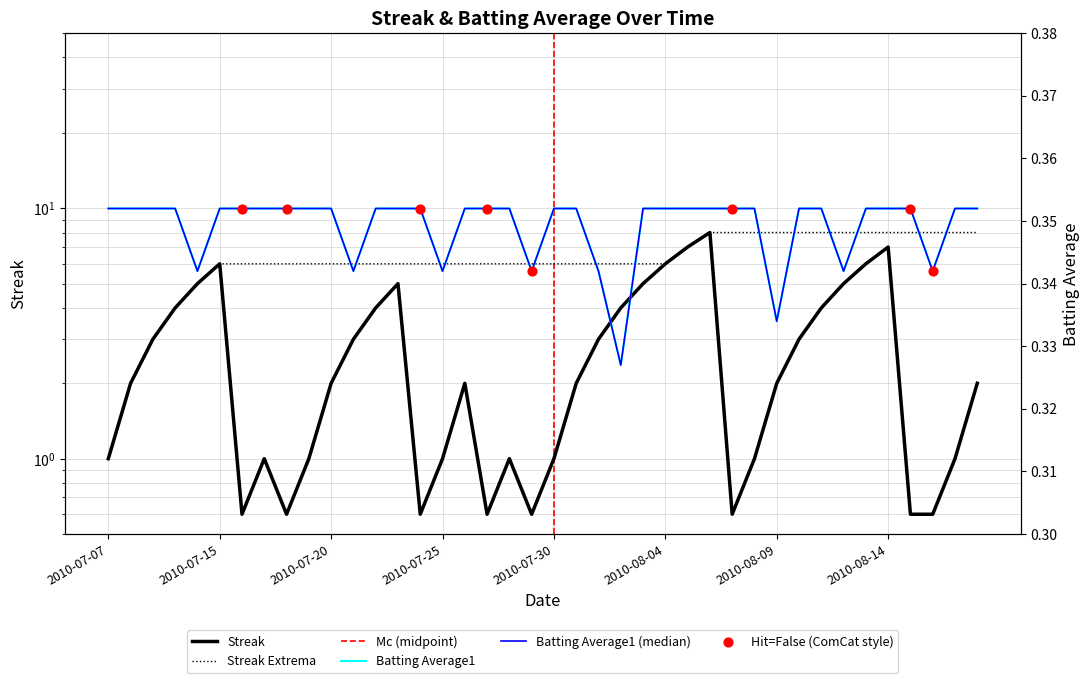

What is the total value across all series at 2010-08-08?

1.4